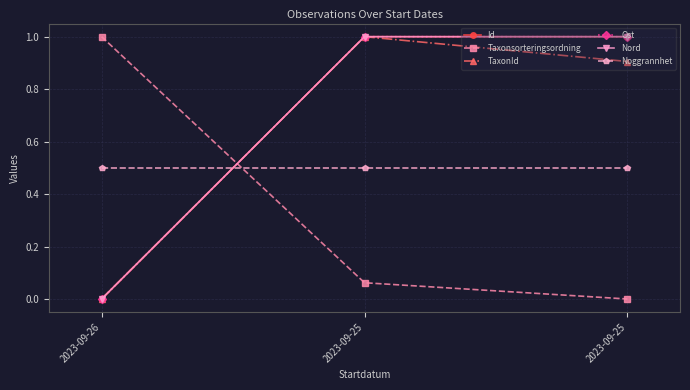

Is it true that Taxonsorteringsordning equals 0.1 at 2023-09-25?

True